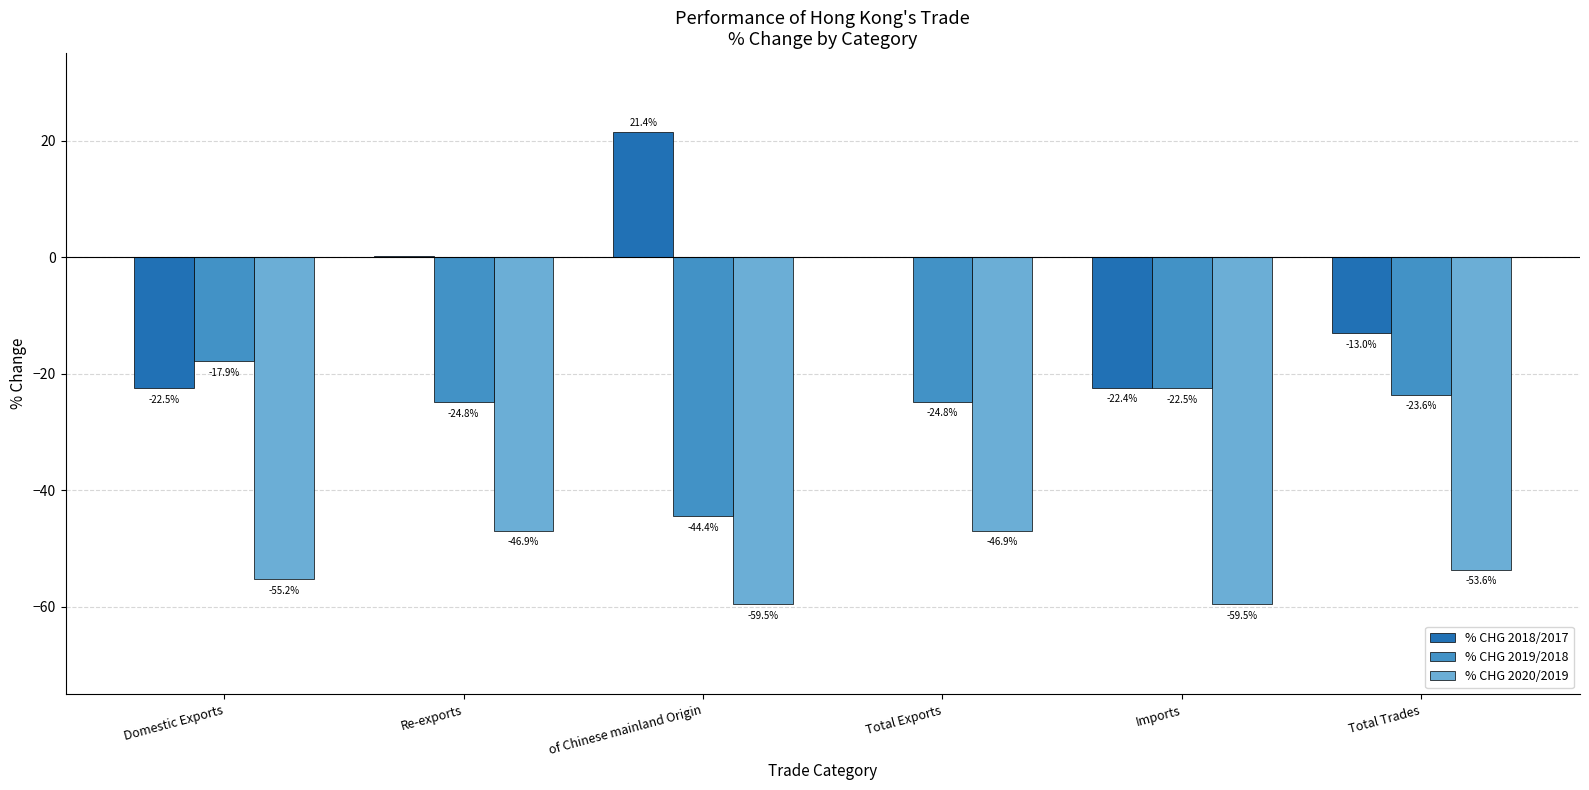

What is the total value across all series at Re-exports?

-71.6